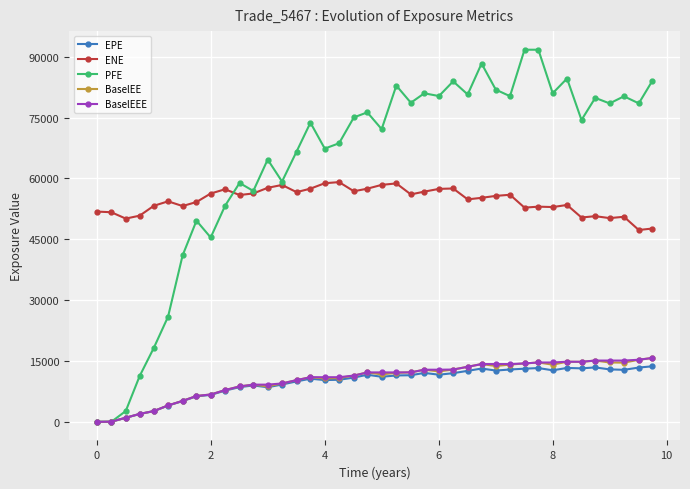

What is the maximum value for ENE?

59109.7